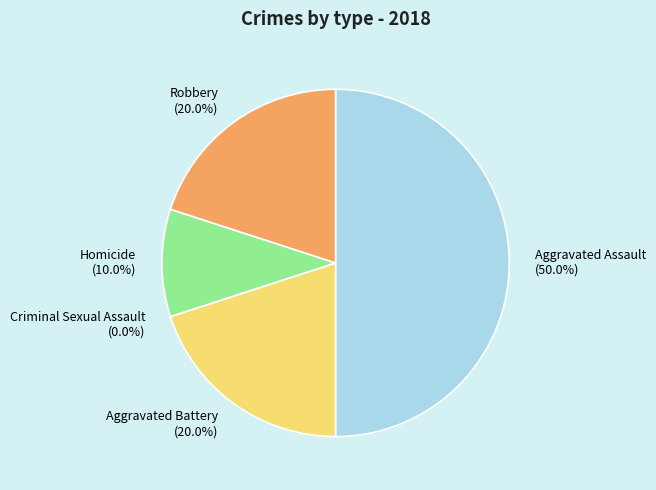

The Robbery slice represents 10% of the pie. True or false?

False